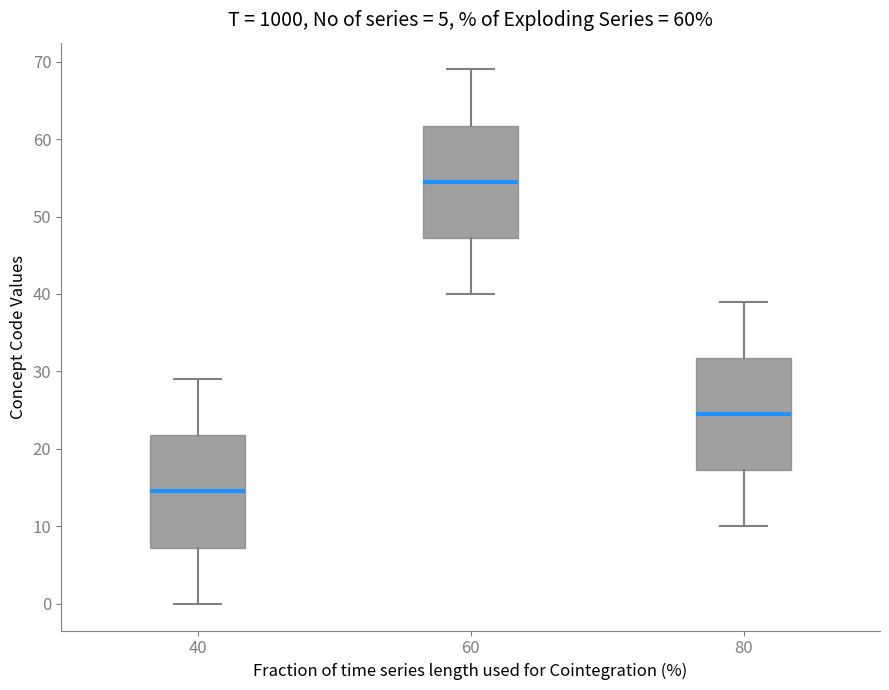

Which box's median line is the lowest?

40